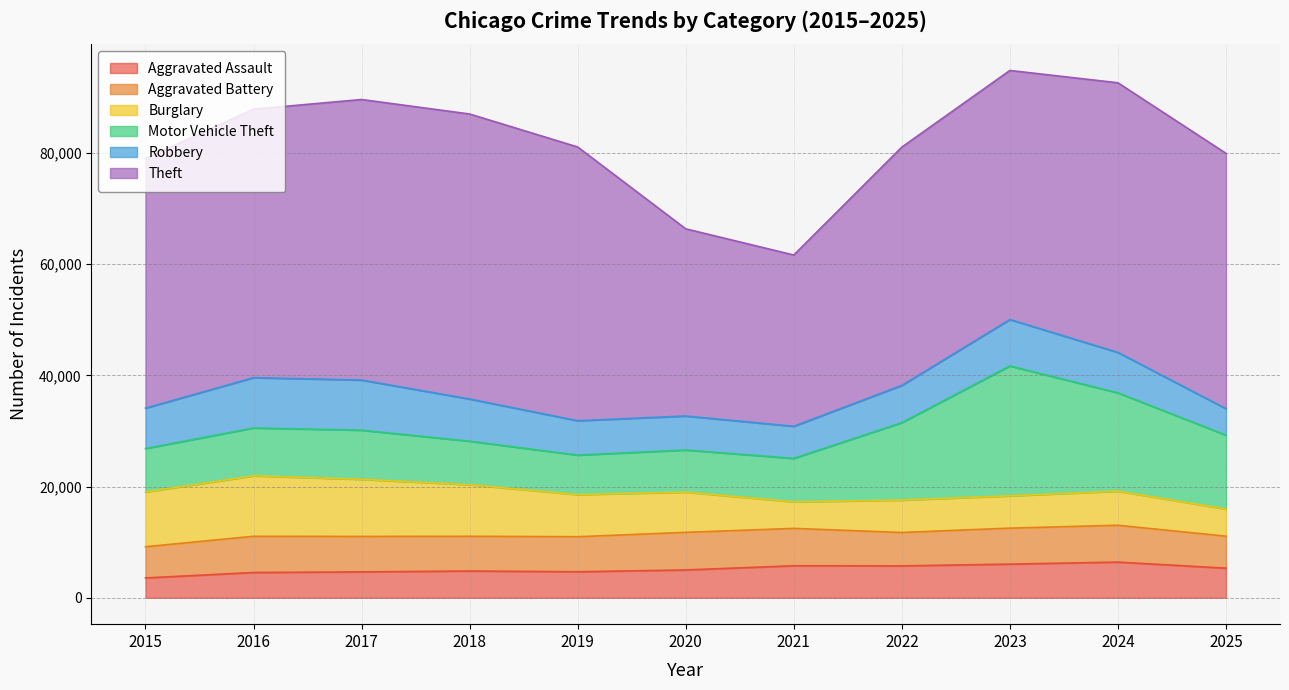

At how many categories does at least one series exceed 45192?

6